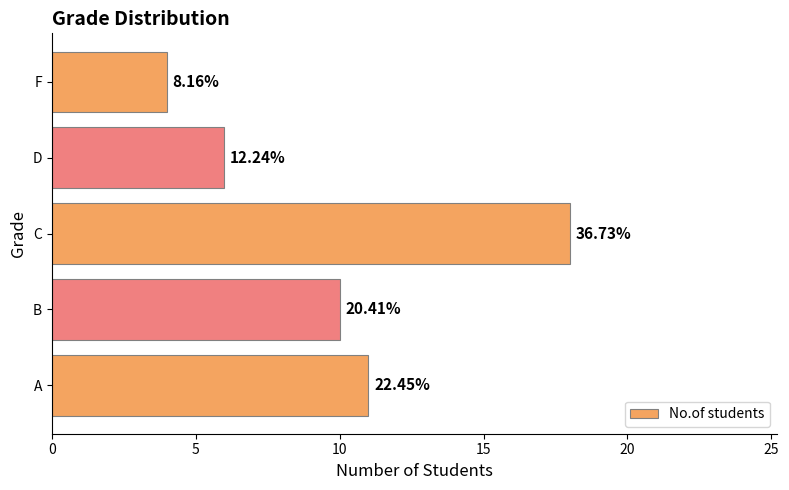

Are the bars horizontal?

Yes